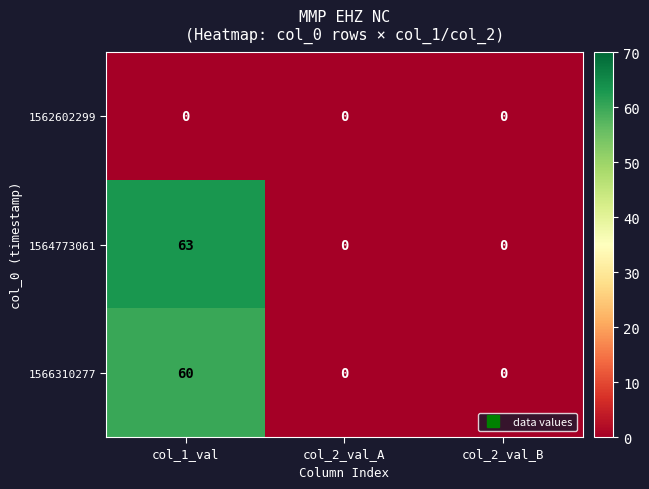

Rank the series by their maximum value, from highest to lowest.

1564773061, 1566310277, 1562602299